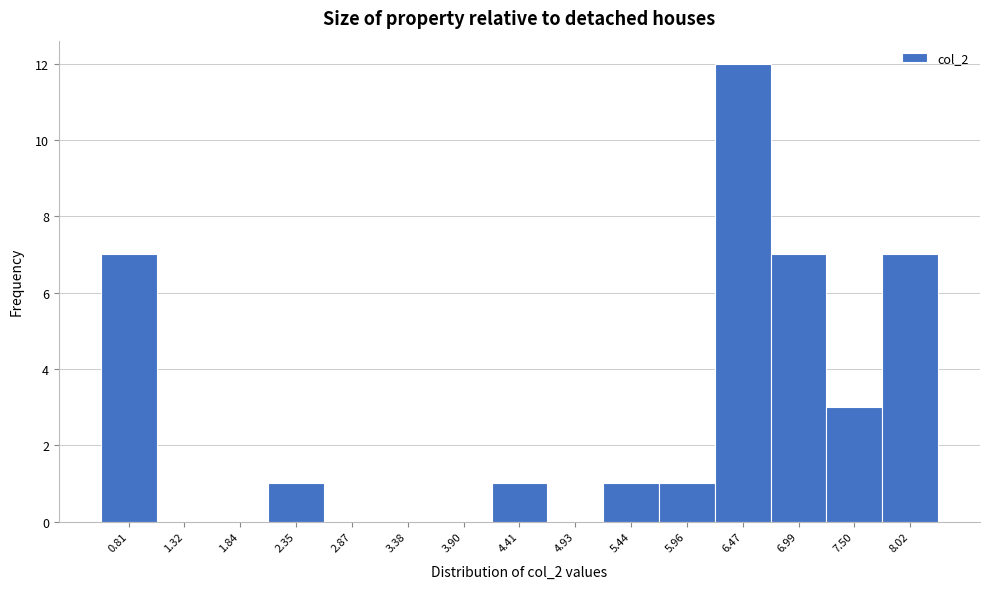

Reading left to right, what are all the values shown in this chart?

0.81=7	1.32=0	1.84=0	2.35=1	2.87=0	3.38=0	3.90=0	4.41=1	4.93=0	5.44=1	5.96=1	6.47=12	6.99=7	7.50=3	8.02=7